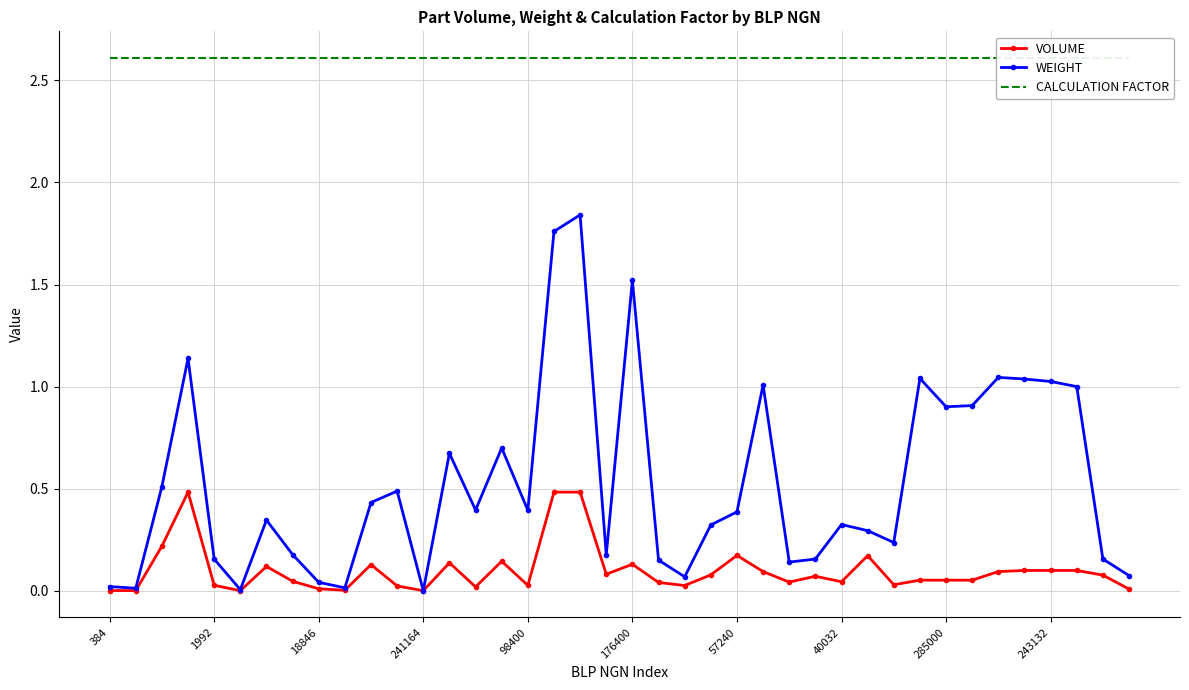

What is the highest value of the VOLUME series?

0.5